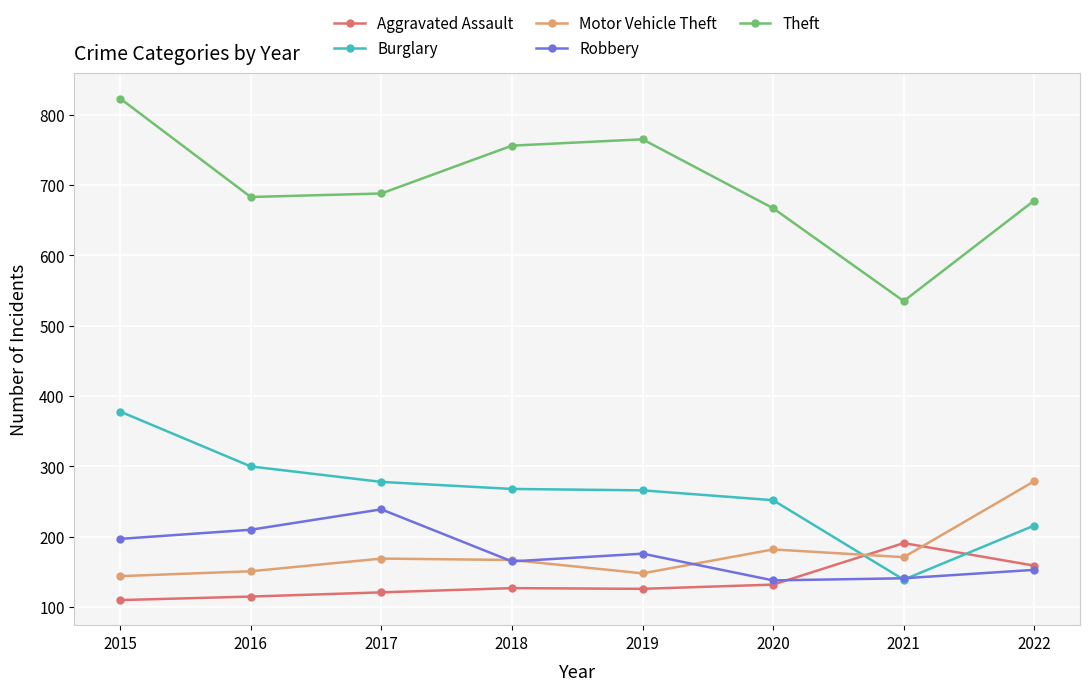

The Theft series shows 823 at 2015. True or false?

True